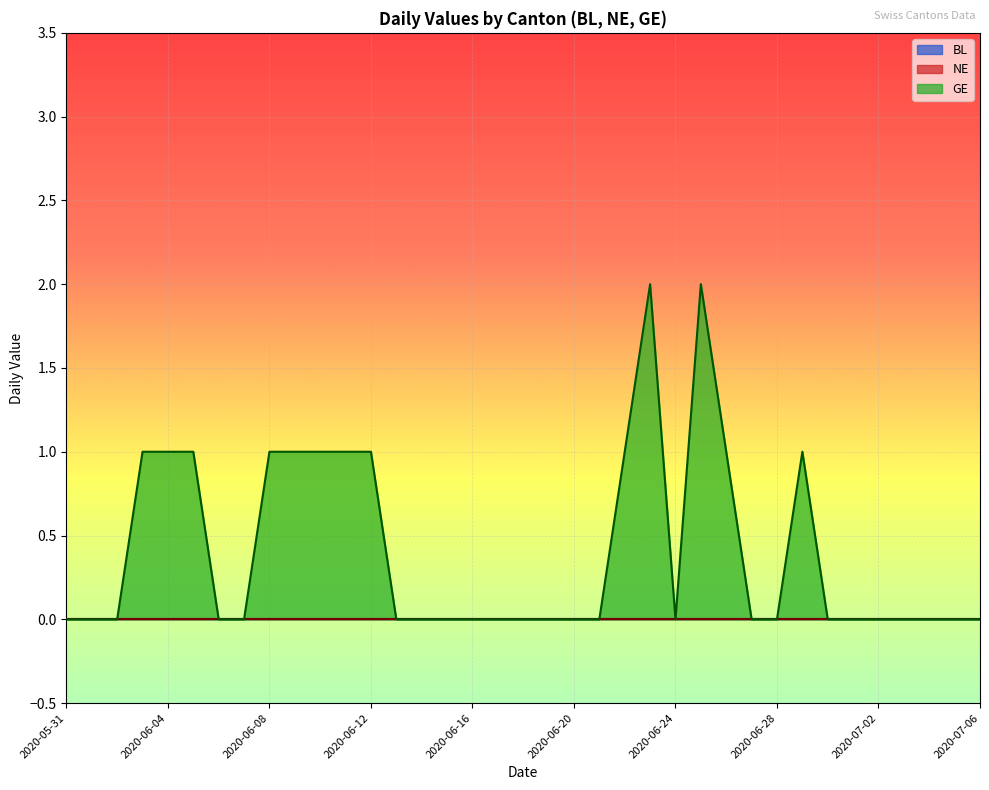

How many lines are shown in the chart?

3